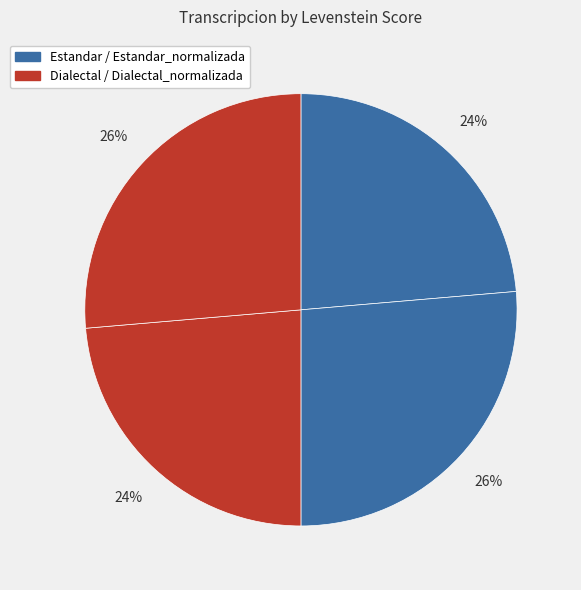

What is the smallest slice in the pie chart?

Estandar